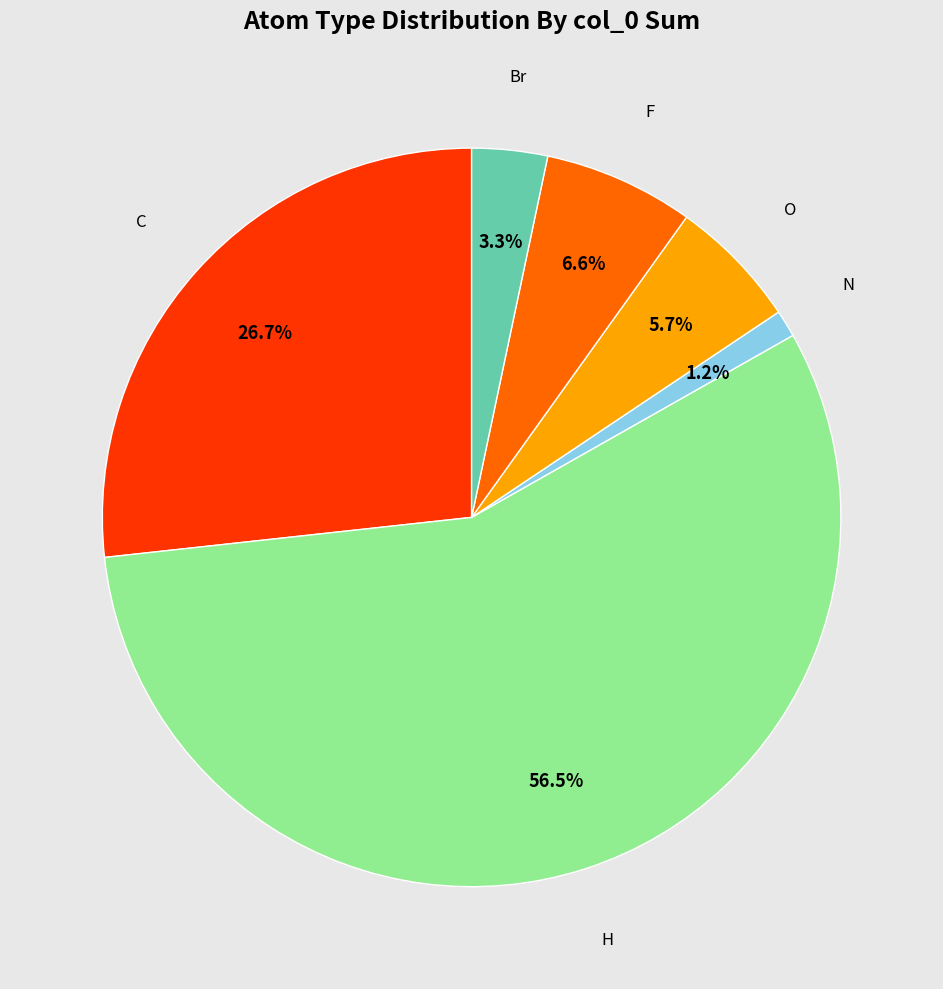

How many segments does this pie chart have?

6